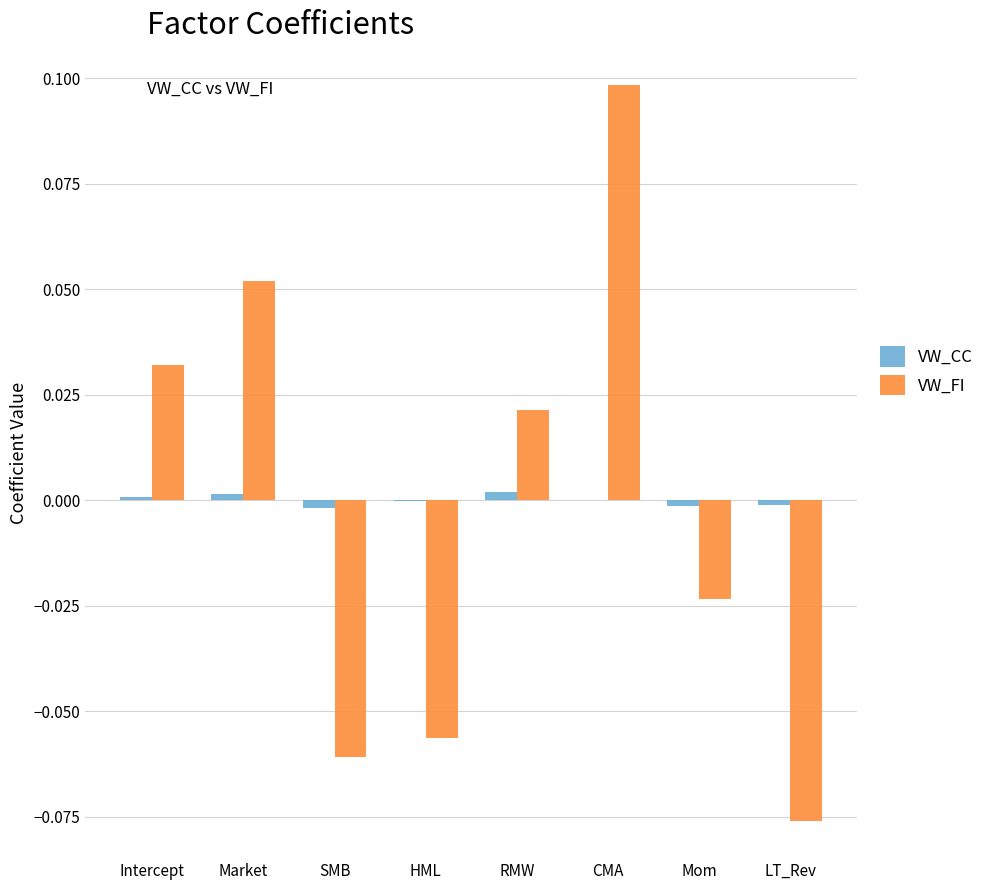

Which series changed the most between RMW and Mom?

VW_FI